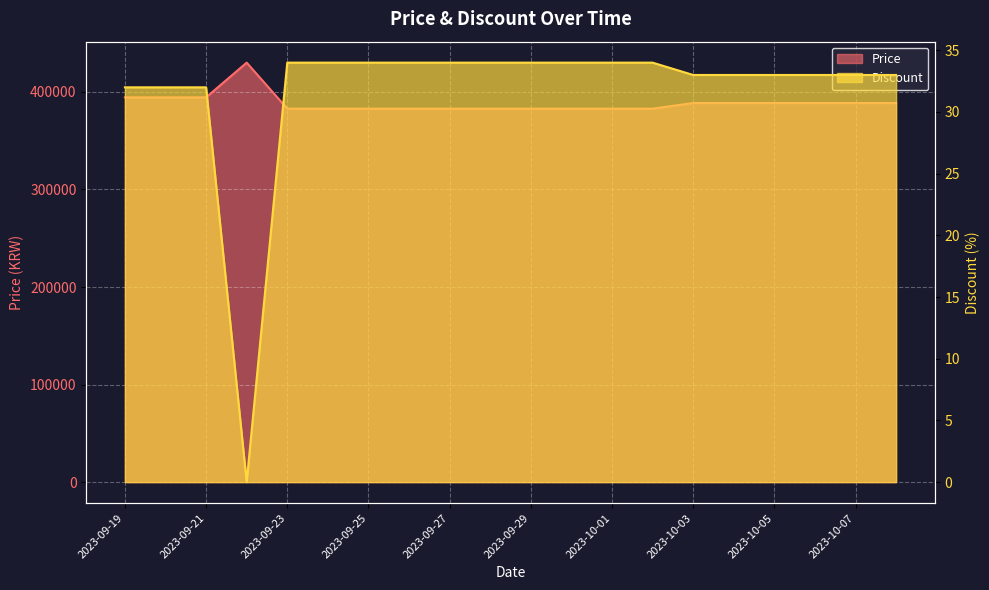

At which category is the sum across all series the highest?

2023-09-22